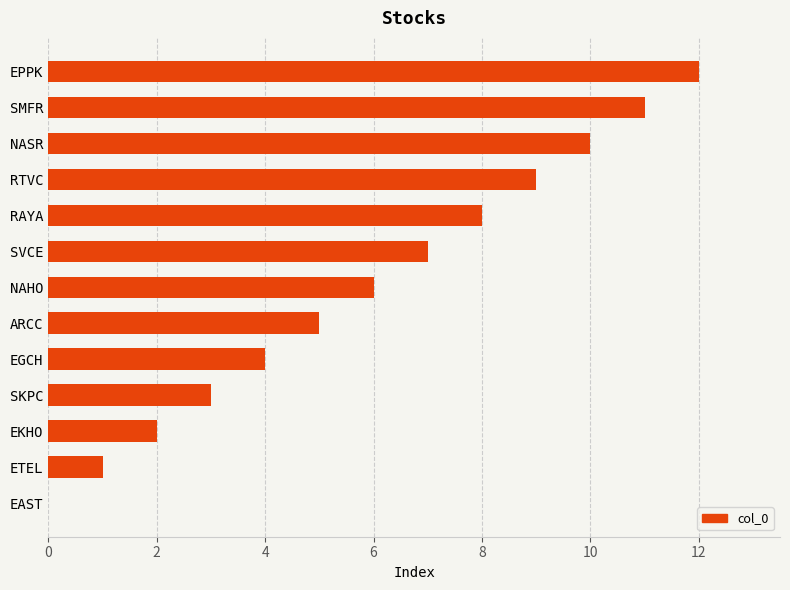

What is the sum of all values?

78